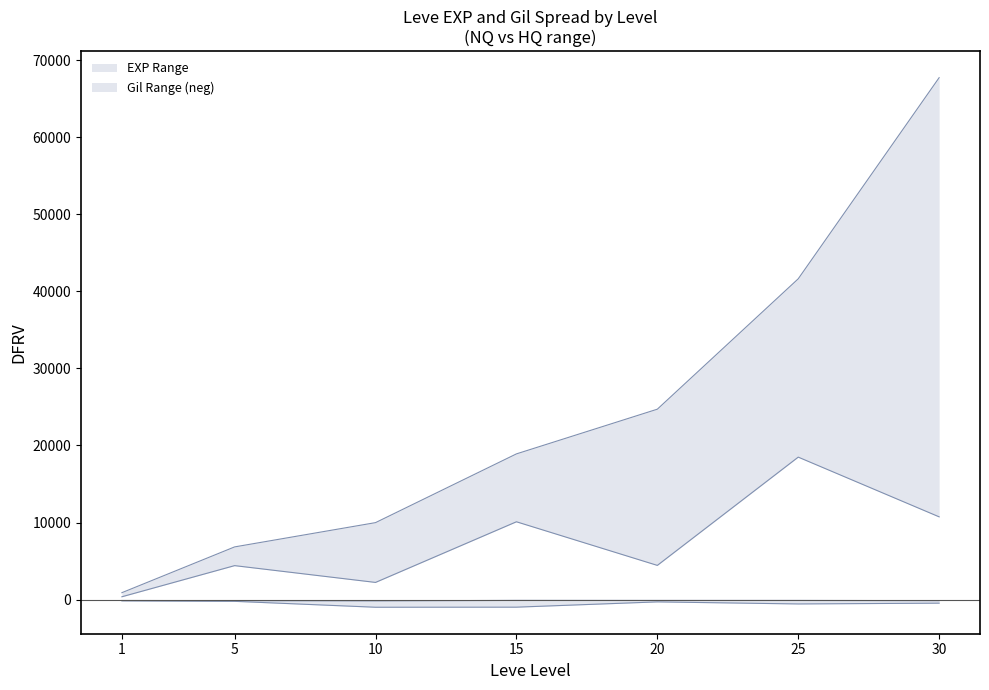

True or false: Leve EXP upper and Leve Gil lower intersect in this chart.

False